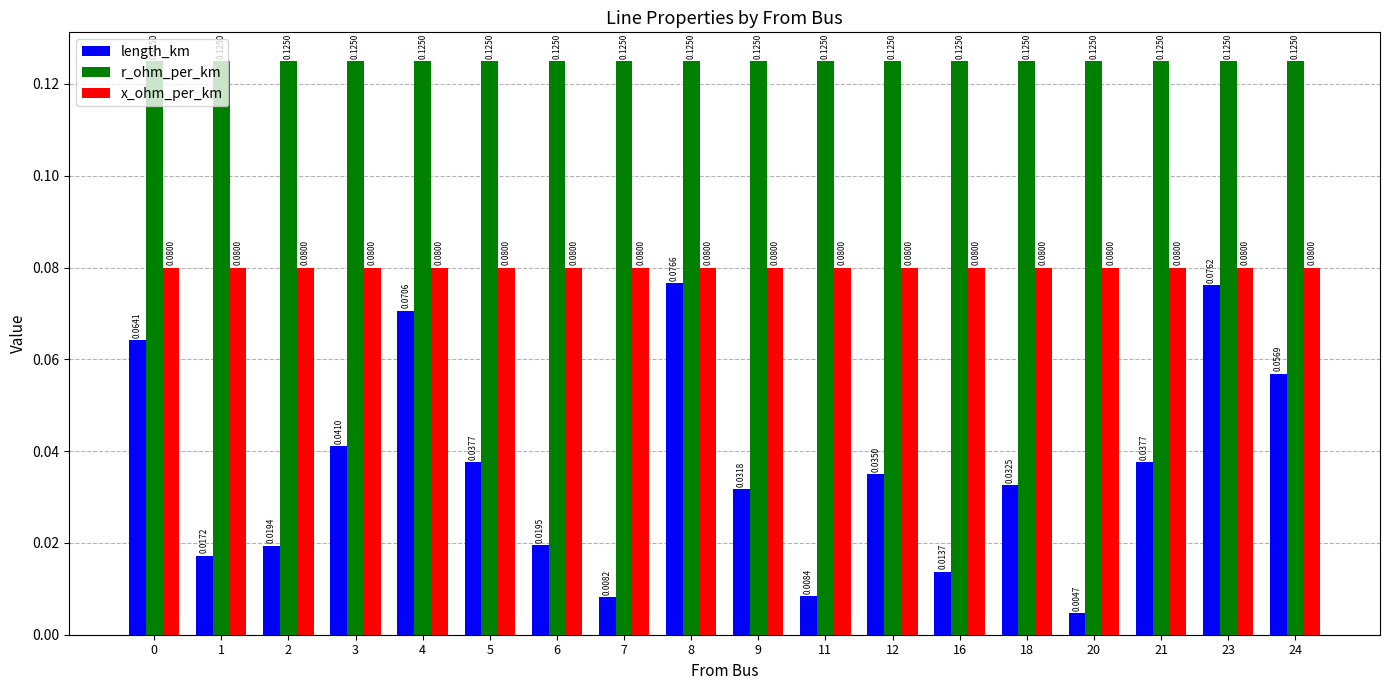

Between 0 and 21, which series saw the biggest shift?

length_km